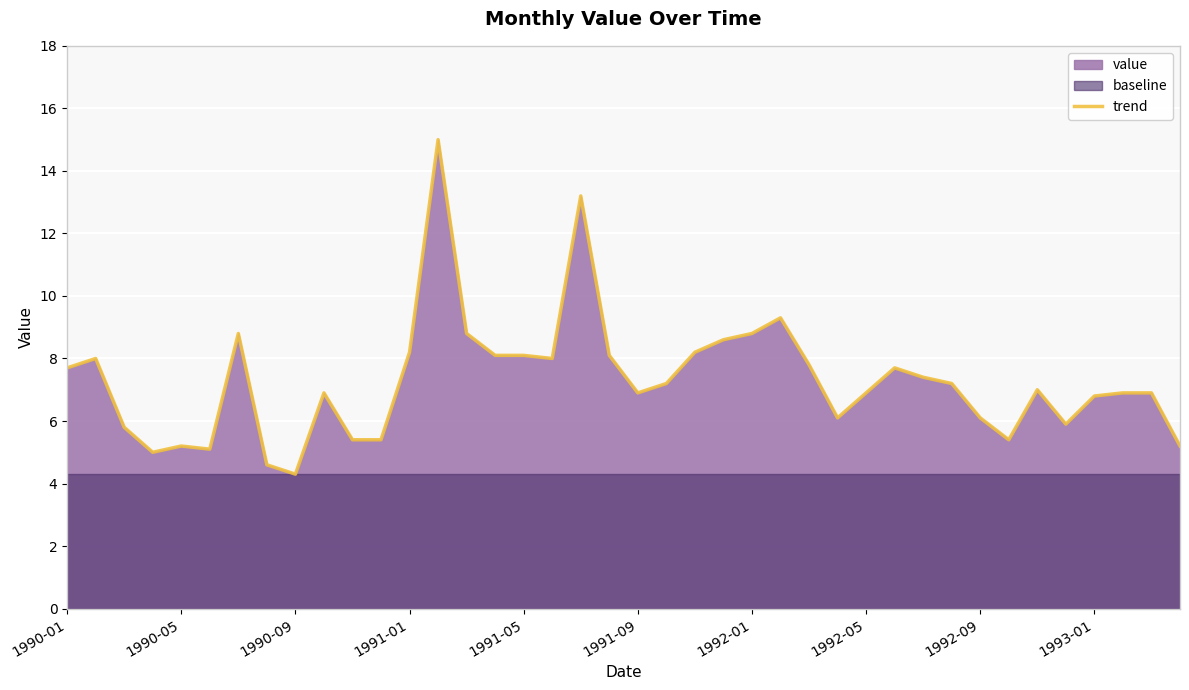

The value of trend at 1990-01 is 7.7. True or false?

True